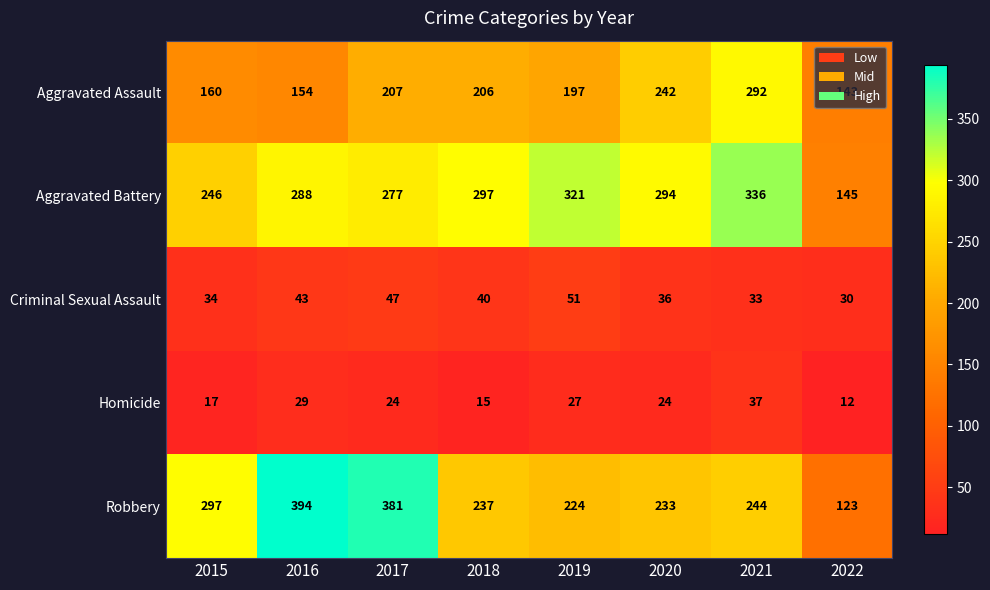

What is the average value of the Homicide series?

23